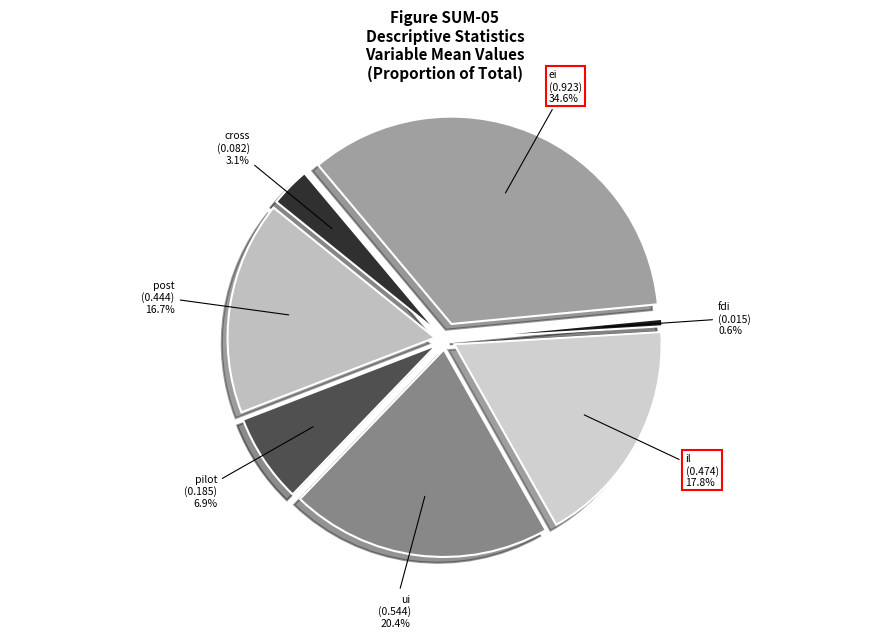

To the nearest percent, what percentage of the pie is pilot?

7%